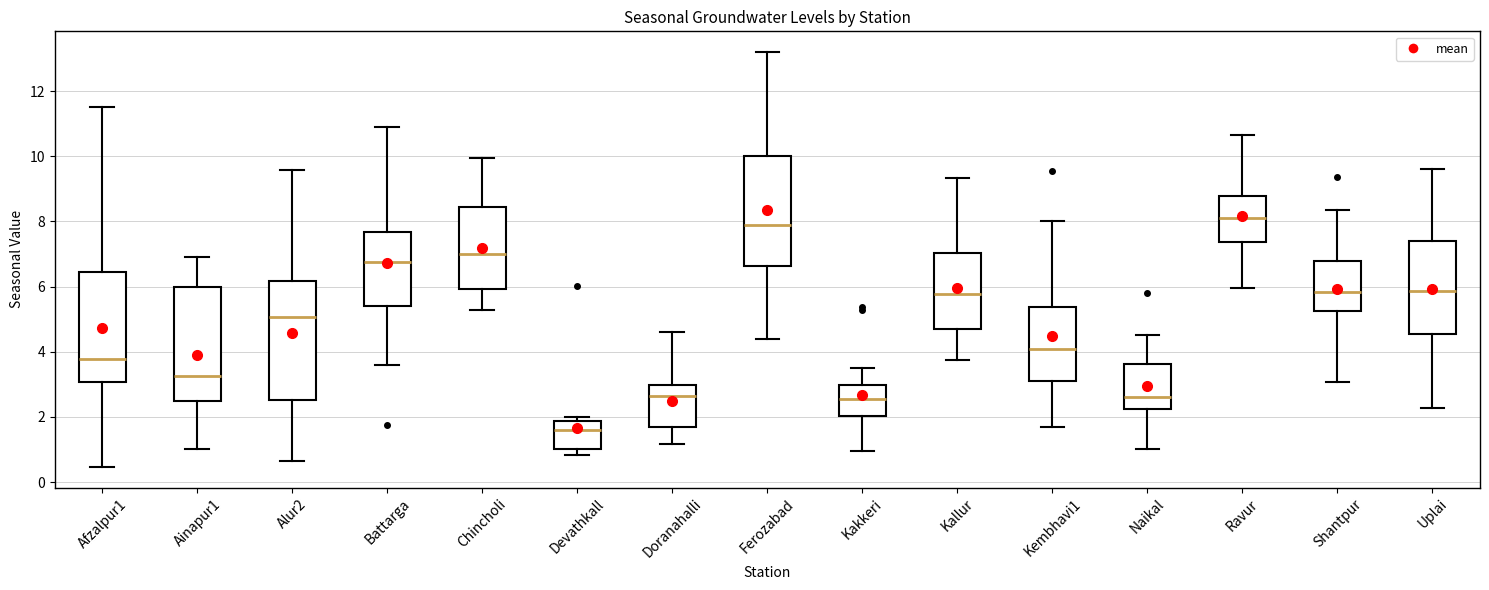

Reading left to right, read every box against the y-axis: the position of its median line, the range the box covers, and the ends of its whiskers. The values are not printed on the chart, so give them approximately, as read against the axis.

Afzalpur1: median 3.8, box 3.0 to 6.4, whiskers 0.4 to 11.6
Ainapur1: median 3.2, box 2.4 to 6.0, whiskers 1.0 to 7.0
Alur2: median 5.0, box 2.6 to 6.2, whiskers 0.6 to 9.6
Battarga: median 6.8, box 5.4 to 7.6, whiskers 3.6 to 11.0
Chincholi: median 7.0, box 6.0 to 8.4, whiskers 5.2 to 10.0
Devathkall: median 1.6, box 1.0 to 1.8, whiskers 0.8 to 2.0
Doranahalli: median 2.6, box 1.6 to 3.0, whiskers 1.2 to 4.6
Ferozabad: median 7.8, box 6.6 to 10.0, whiskers 4.4 to 13.2
Kakkeri: median 2.6, box 2.0 to 3.0, whiskers 1.0 to 3.4
Kallur: median 5.8, box 4.6 to 7.0, whiskers 3.8 to 9.4
Kembhavi1: median 4.2, box 3.0 to 5.4, whiskers 1.6 to 8.0
Naikal: median 2.6, box 2.2 to 3.6, whiskers 1.0 to 4.6
Ravur: median 8.2, box 7.4 to 8.8, whiskers 6.0 to 10.6
Shantpur: median 5.8, box 5.2 to 6.8, whiskers 3.0 to 8.4
Uplai: median 5.8, box 4.6 to 7.4, whiskers 2.2 to 9.6